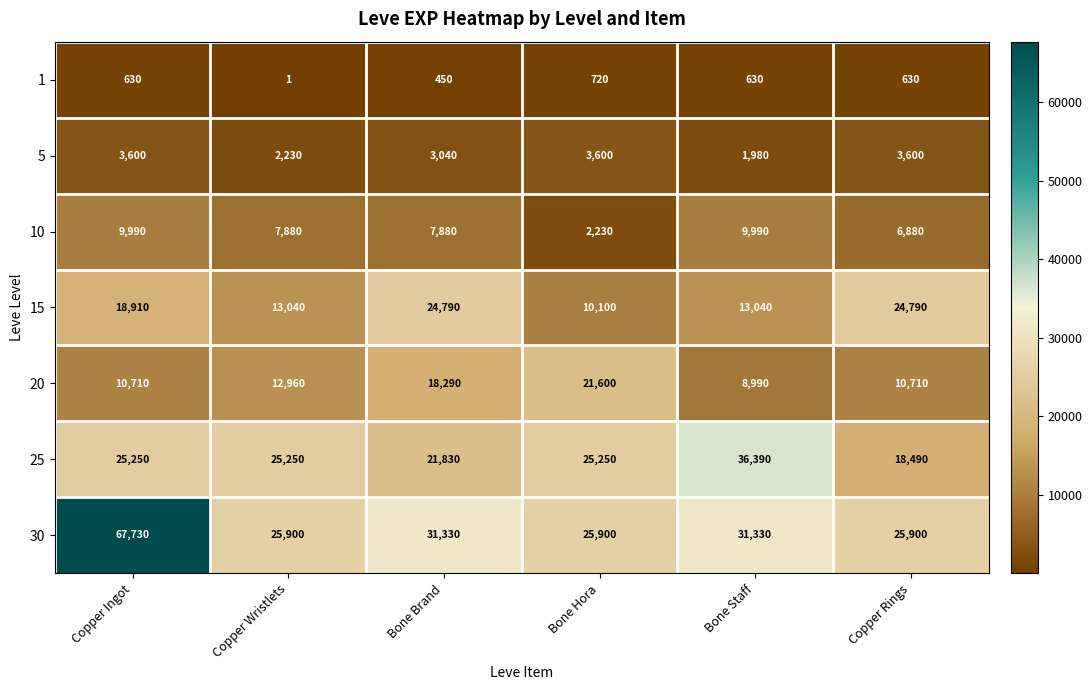

Which series has the widest spread of values?

30